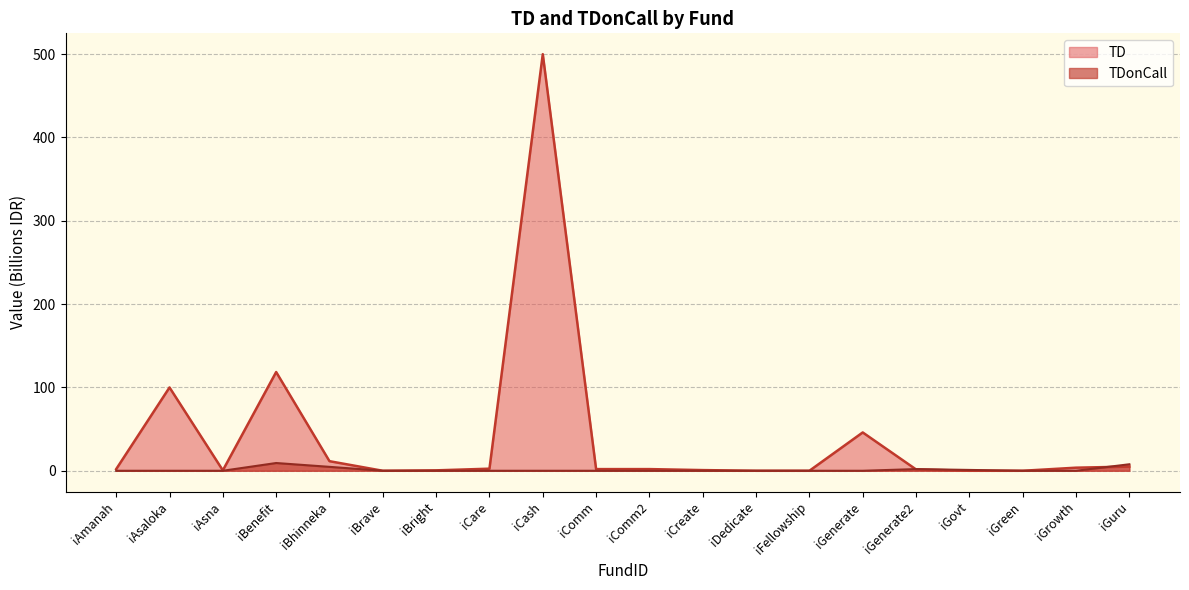

True or false: TDonCall has a value of -5.4 at iCash.

False